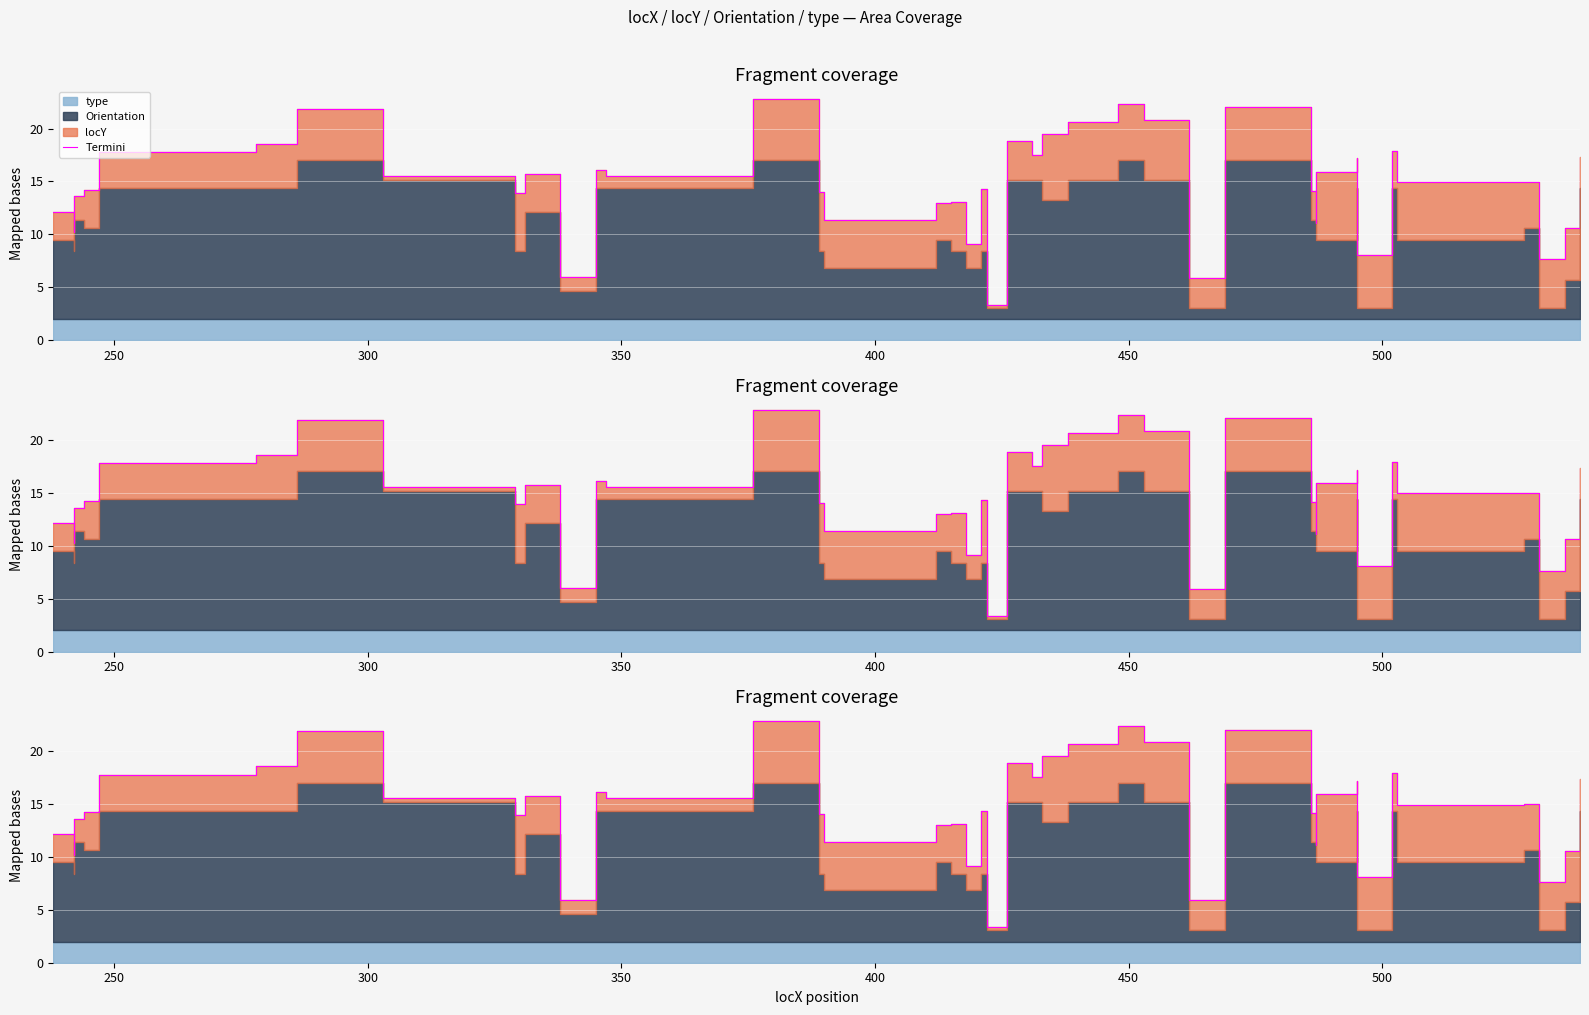

What is the sum of all values?

589.5